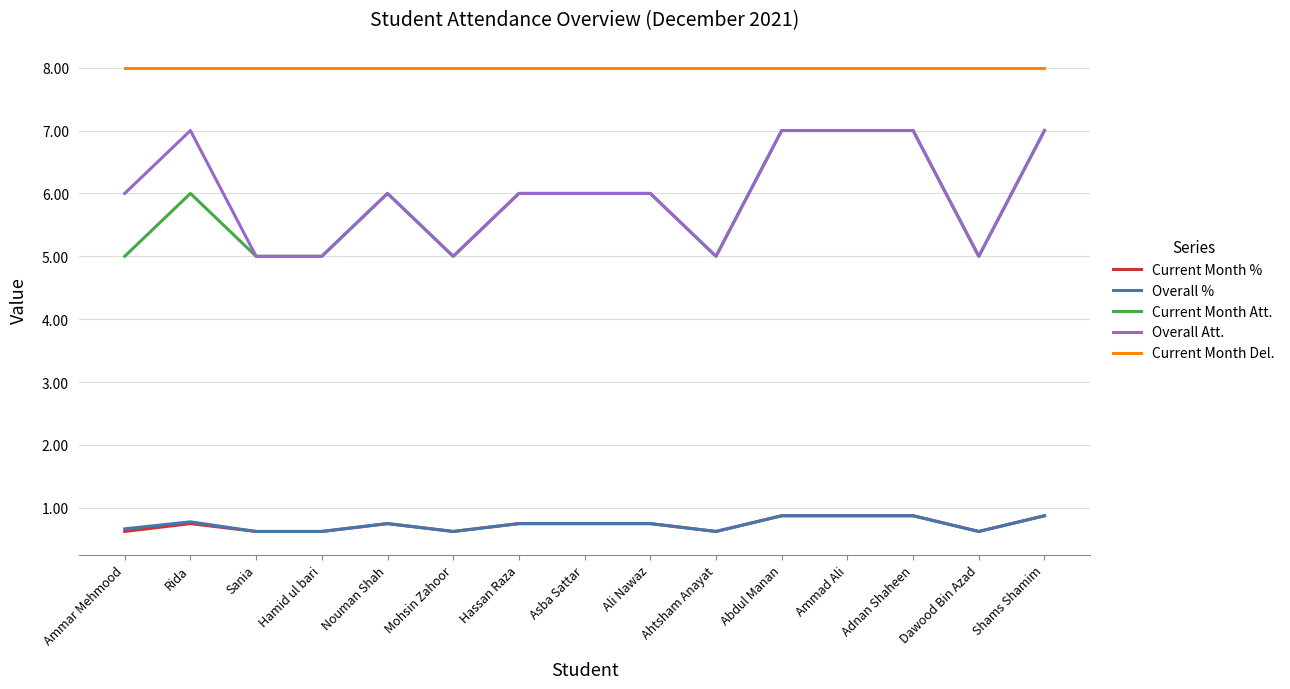

What is the highest value of the Current Month Att. series?

7.0